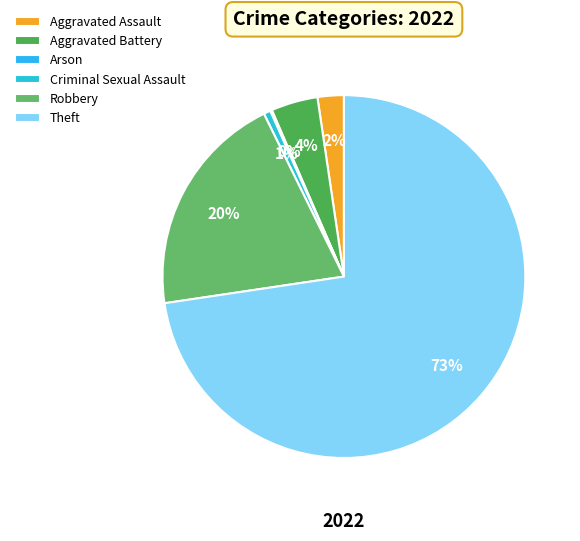

To the nearest percent, what is the average slice percentage?

17%